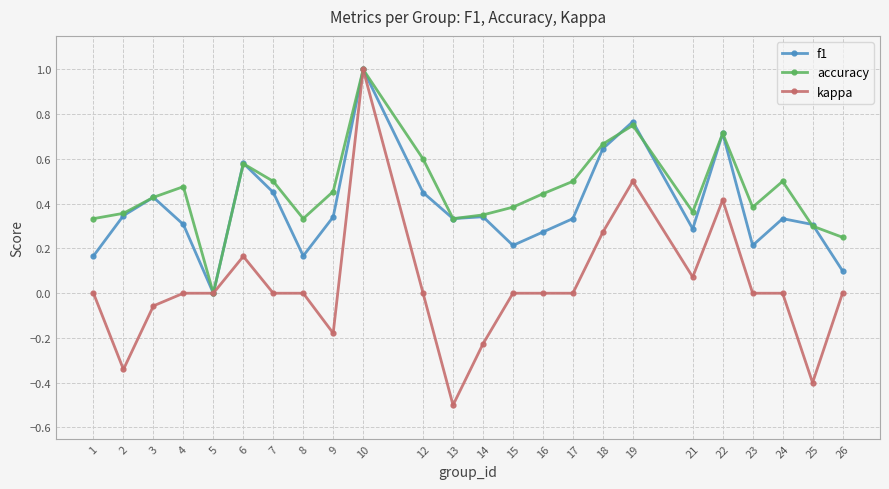

At which label does kappa reach its peak?

10